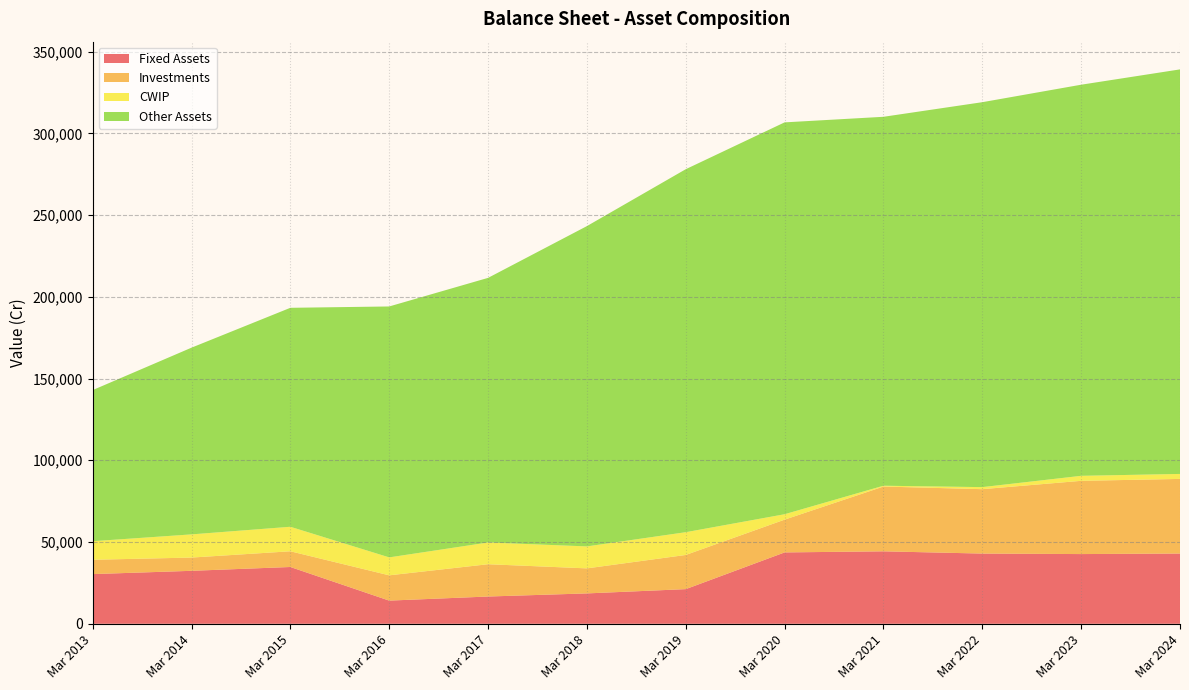

Reading left to right, extract all data points from this chart.

Fixed Assets: 30389	32397	34738	14176	16677	18580	21194	43653	44319	42945	42641	42964
Investments: 8768	8109	9612	15465	19753	15311	20907	20047	39627	39395	44798	45648
CWIP: 11351	14179	14993	10974	13298	13443	13919	3311	500	1250	3066	3045
Other Assets: 92421	114197	133923	153475	161843	195905	222016	239675	225649	235438	239217	247437